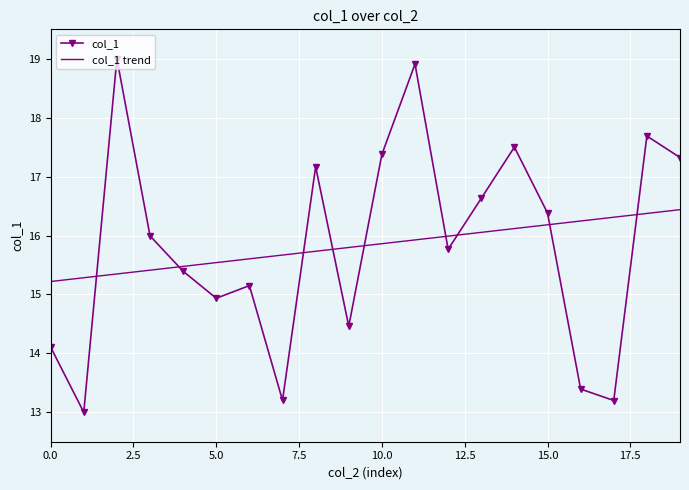

What is the difference between the maximum and minimum values in the col_1 trend series?

1.2